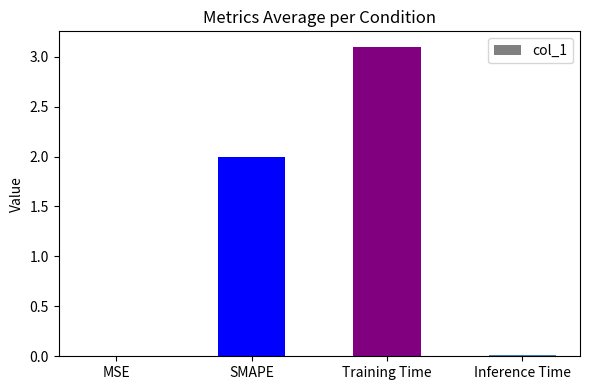

What is the greatest value displayed?

3.1